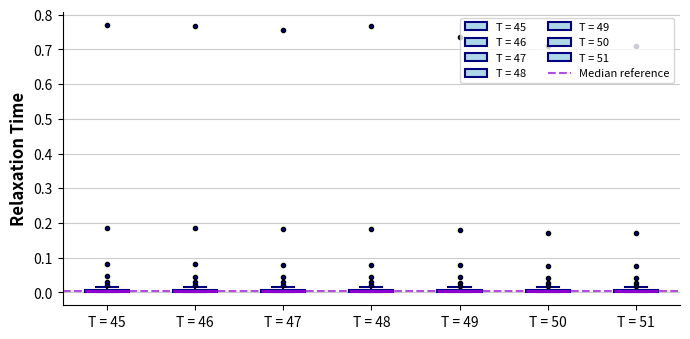

Where is the lower edge of the box for T = 51 on the y-axis? The values are not printed on the chart, so give them approximately, as read against the axis.

0.00